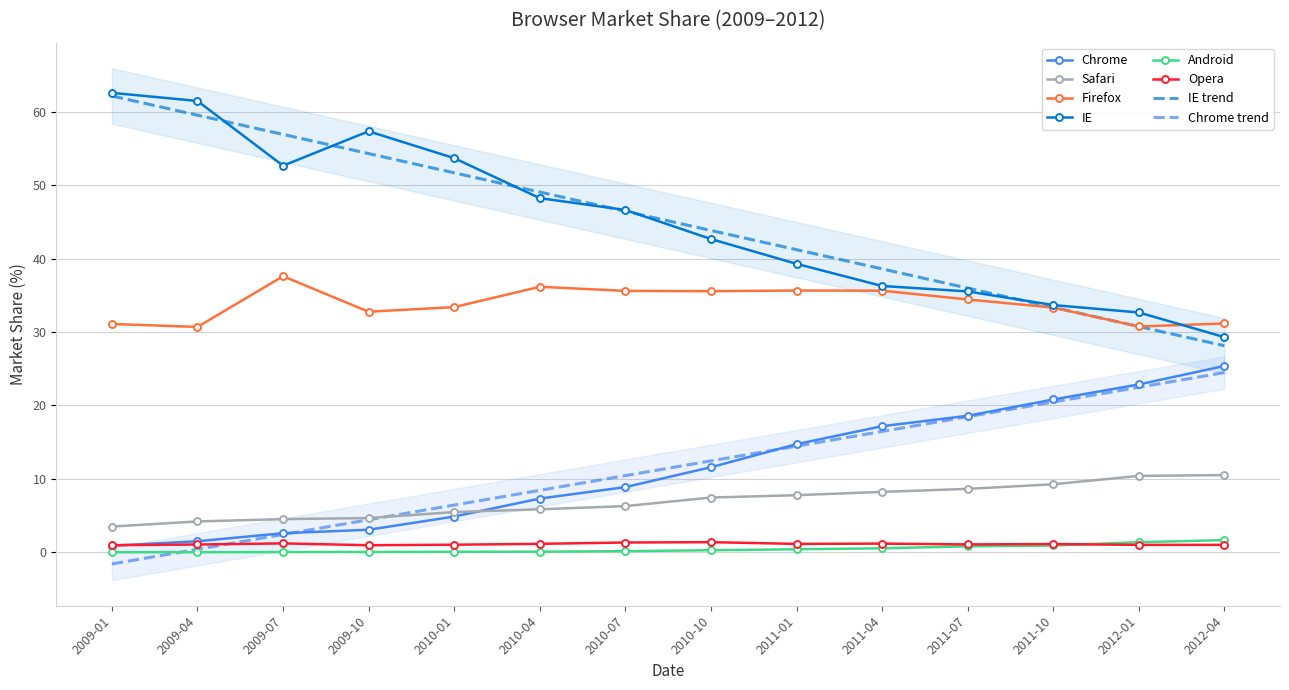

In Opera, how many points are lower than both neighbors (excluding endpoints)?

3